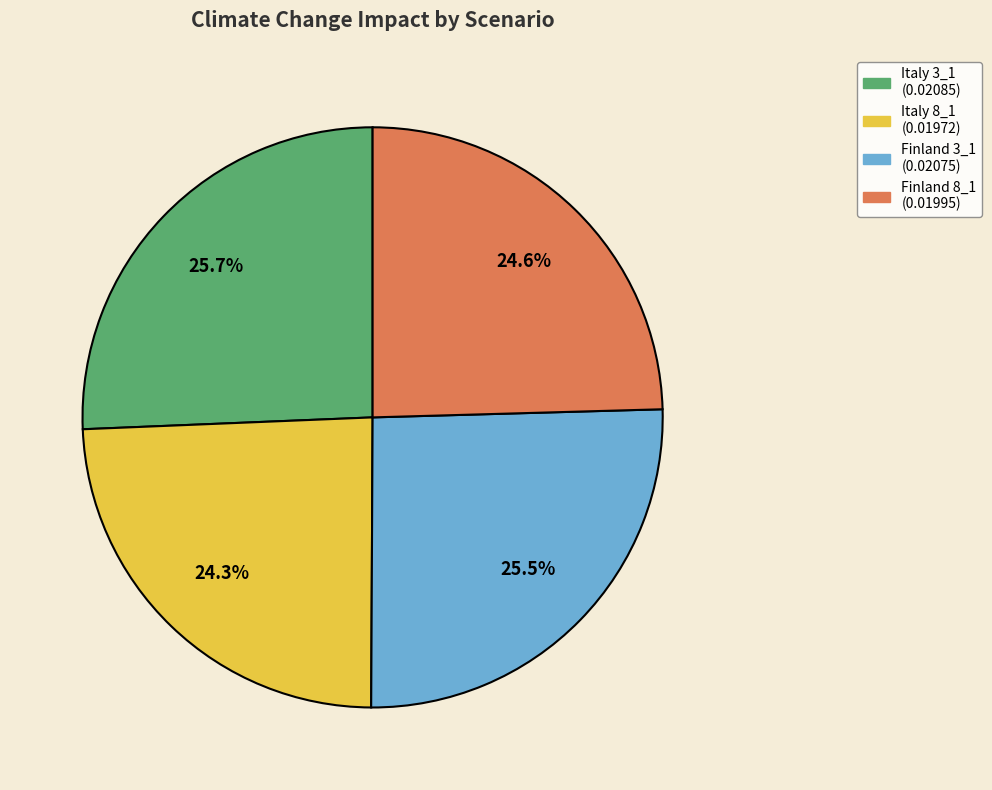

How many segments does this pie chart have?

4